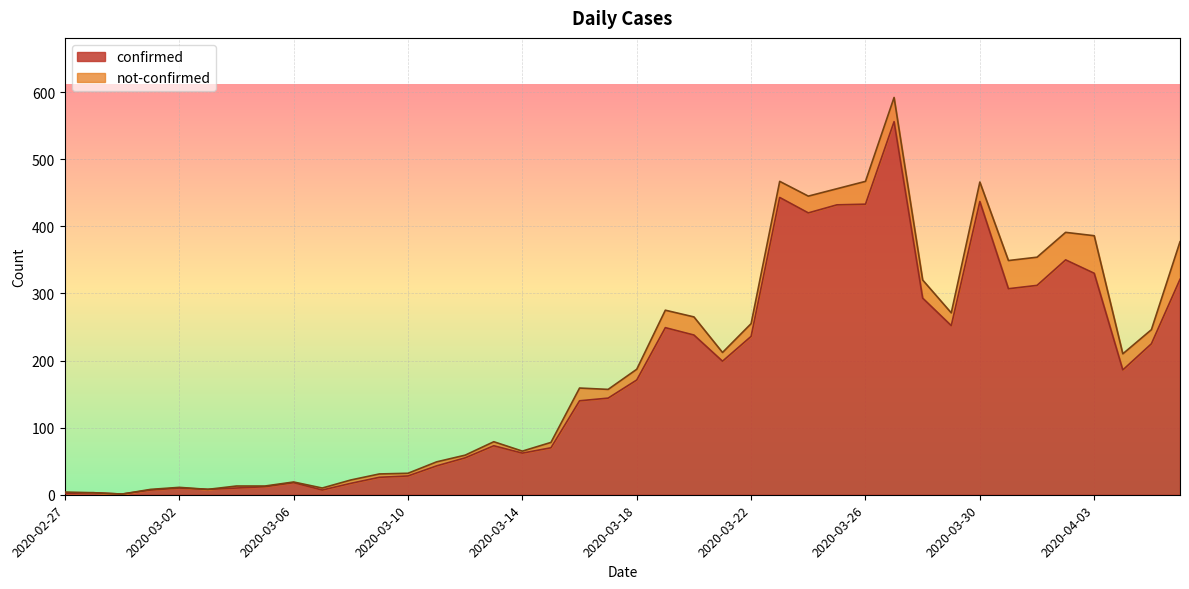

At which category does the chart reach its peak across all series?

2020-03-27